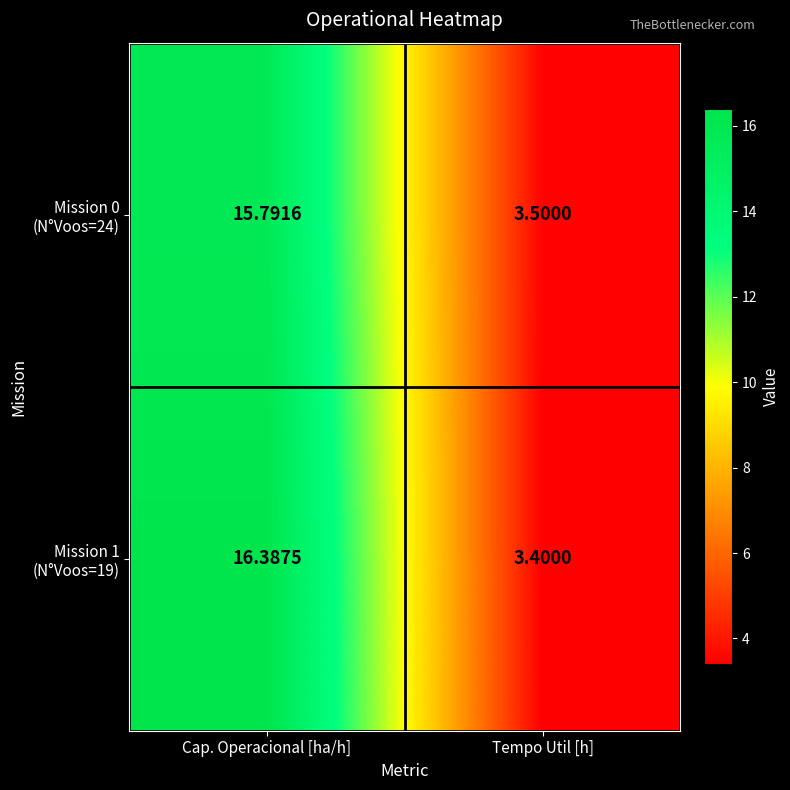

What is the spread (max minus min) of values at Tempo Util [h]?

0.1